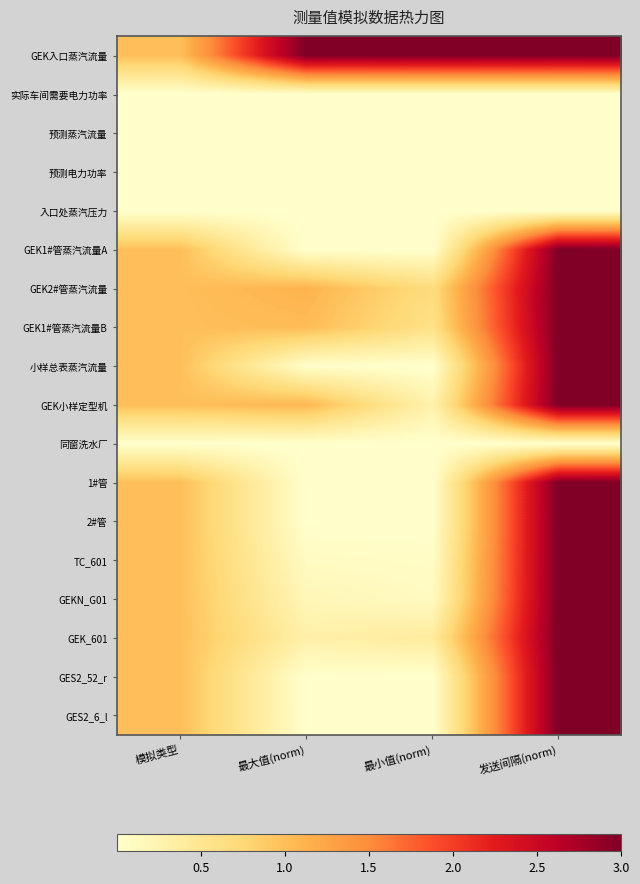

List the series in order of their peak value, highest first.

GEK入口蒸汽流量, GEK1#管蒸汽流量A, GEK2#管蒸汽流量, GEK1#管蒸汽流量B, 小样总表蒸汽流量, GEK小样定型机, 1#管, 2#管, TC_601, GEKN_G01, GEK_601, GES2_52_r, GES2_6_l, 实际车间需要电力功率, 预测蒸汽流量, 预测电力功率, 入口处蒸汽压力, 同窗洗水厂